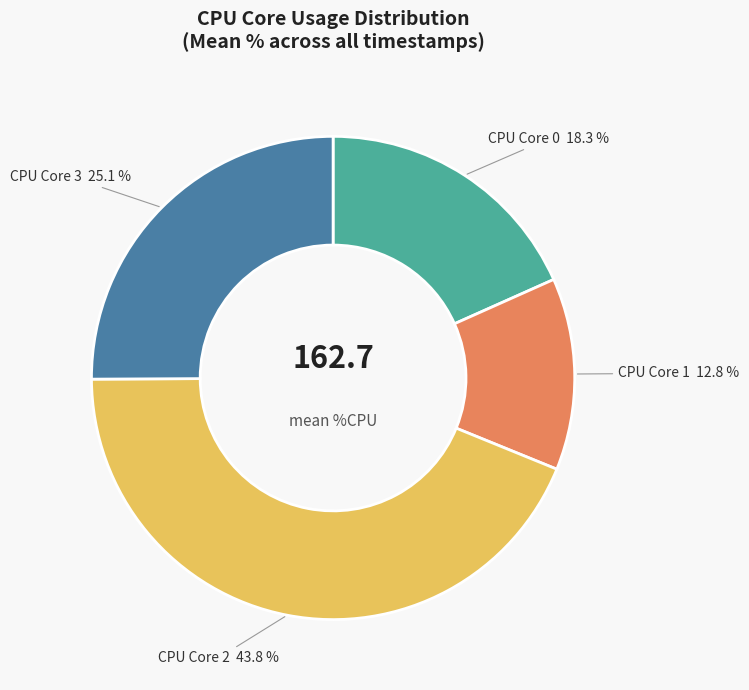

To the nearest percent, what is the average slice percentage?

25%